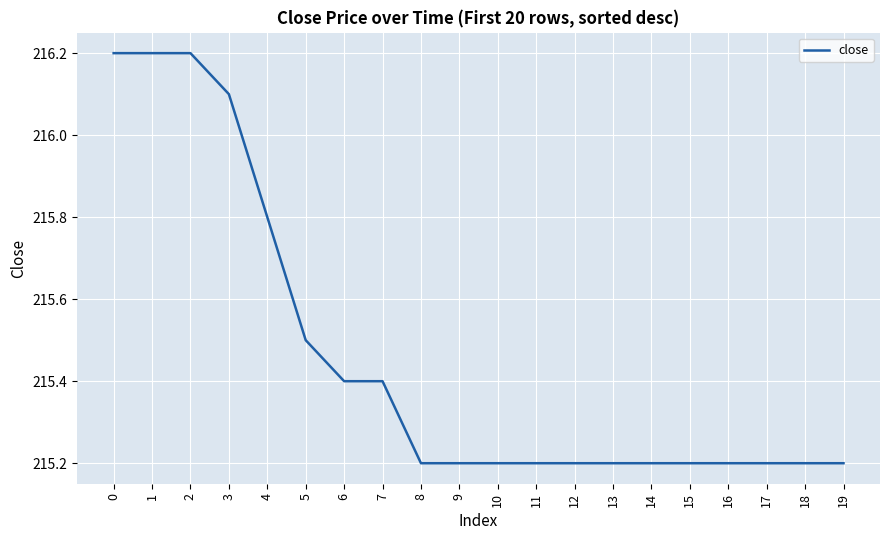

What is the minimum value shown in the chart?

215.2